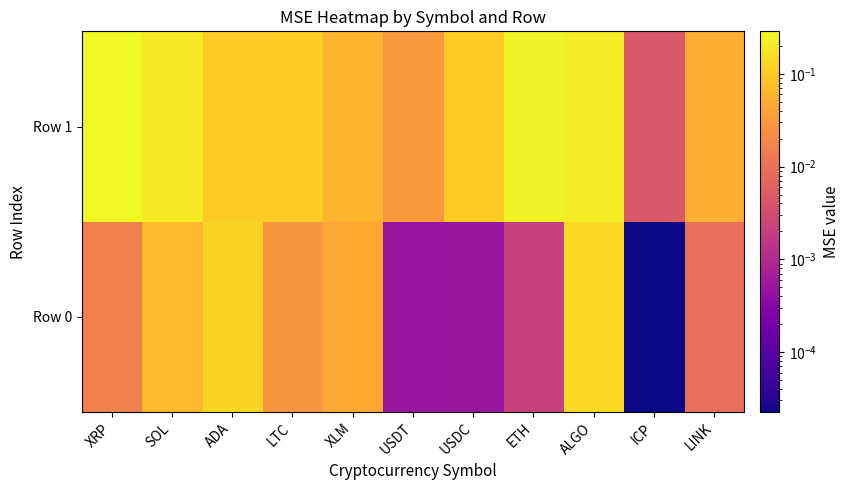

Rank the series at ICP from lowest to highest value.

Row 0, Row 1